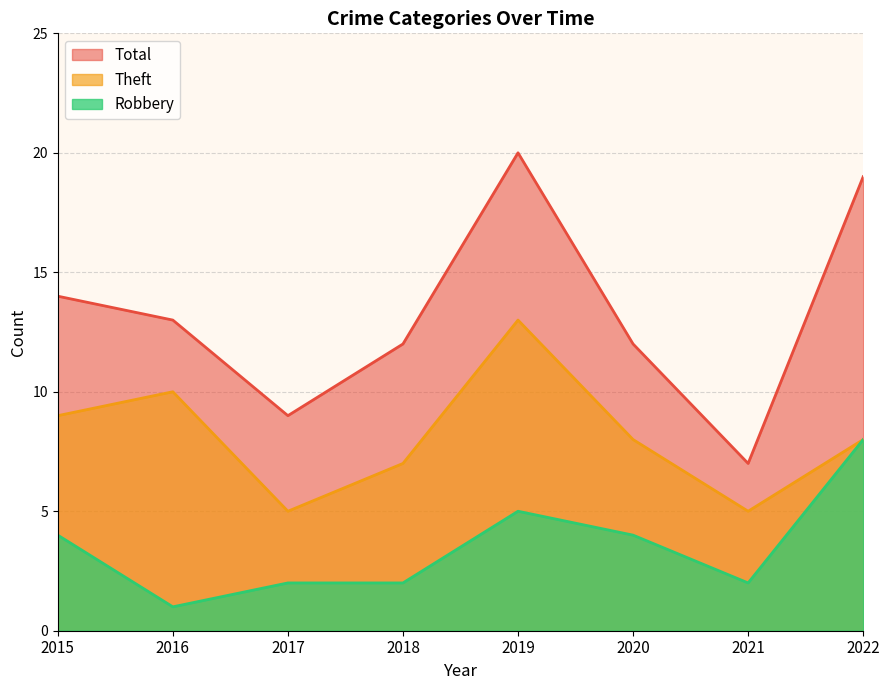

True or false: Robbery has a value of 2 at 2017.

True